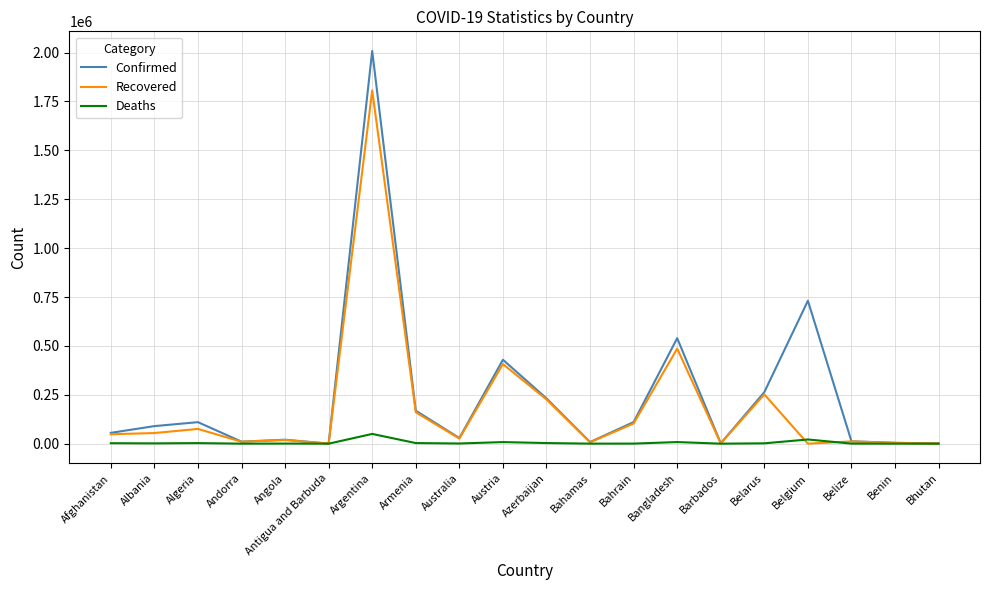

Rank the series by their maximum value, from lowest to highest.

Deaths, Recovered, Confirmed